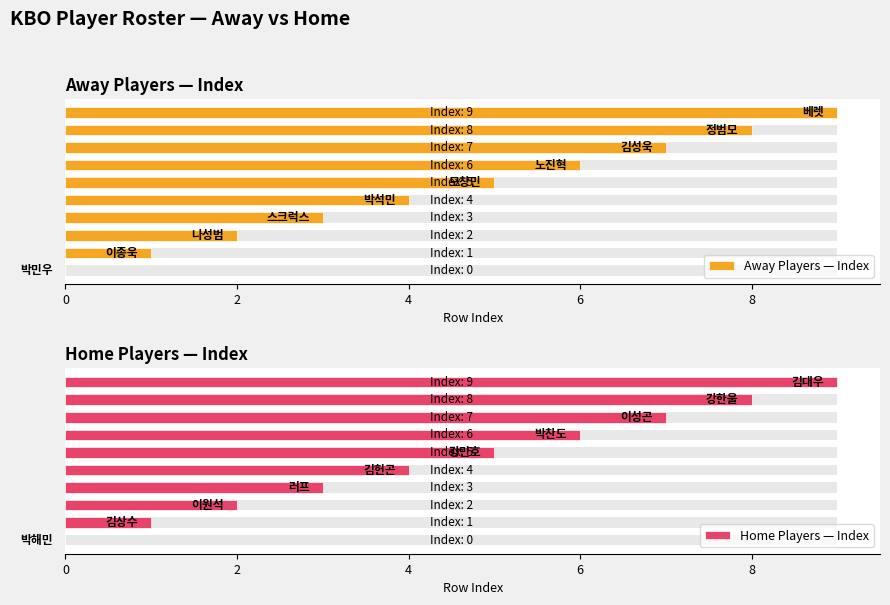

At how many categories does at least one series exceed 5?

4